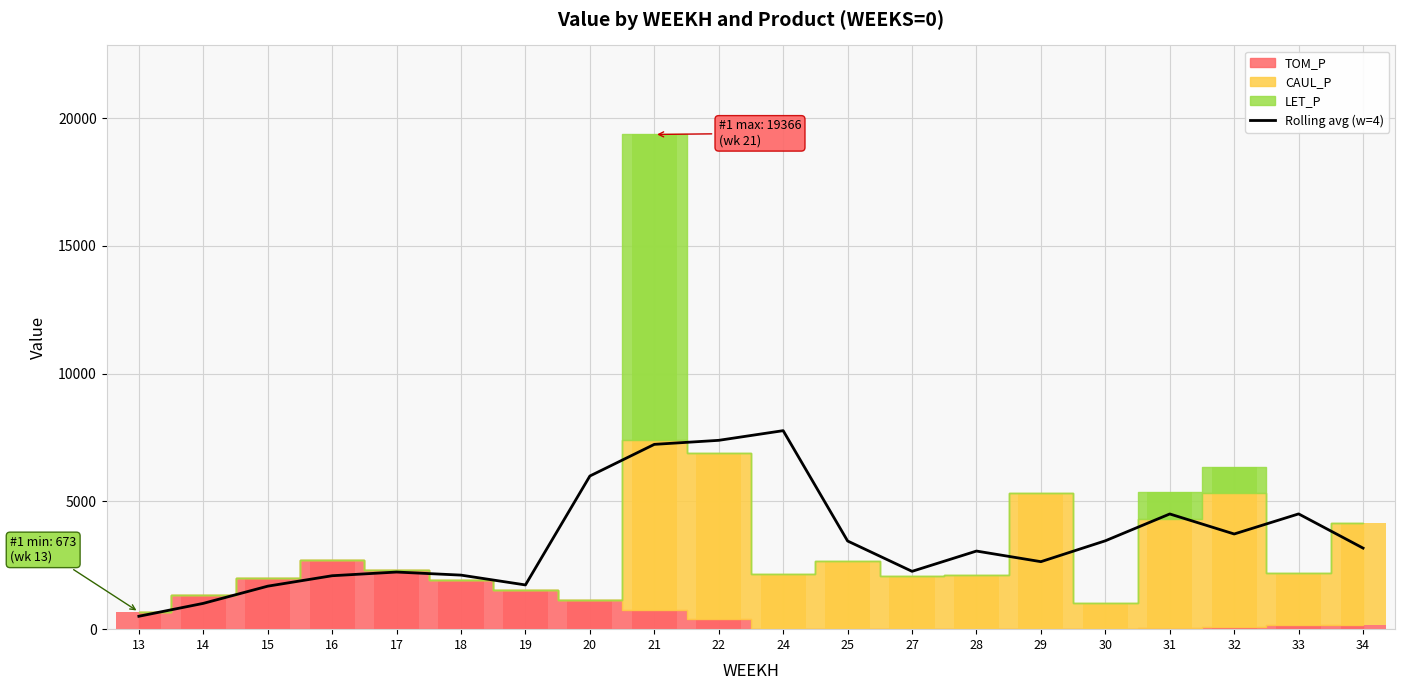

List the labels in order of value, largest first.

24, 22, 21, 20, 33, 31, 32, 30, 25, 34, 28, 29, 27, 17, 18, 16, 19, 15, 14, 13